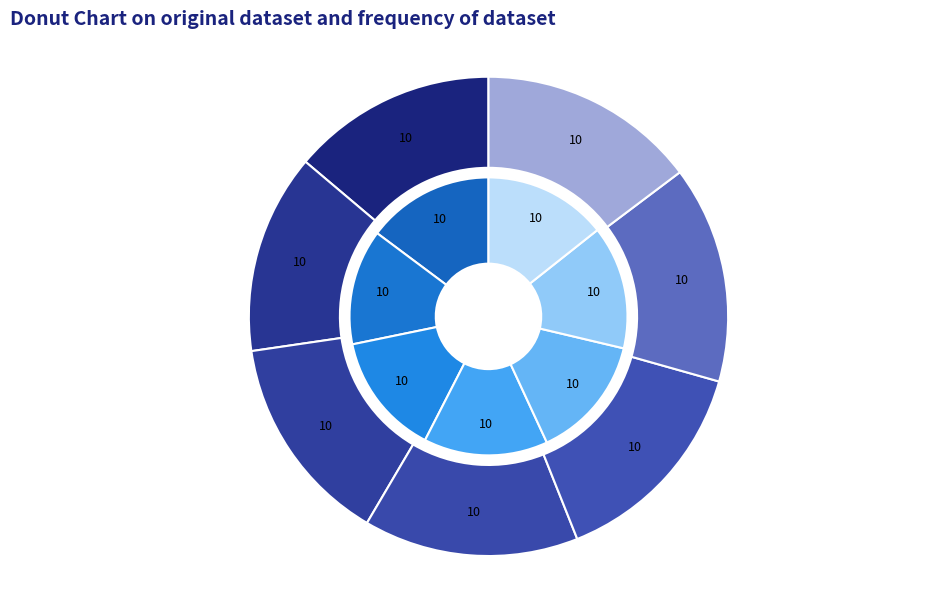

Is it true that P=1.0 is 29% of the pie?

False